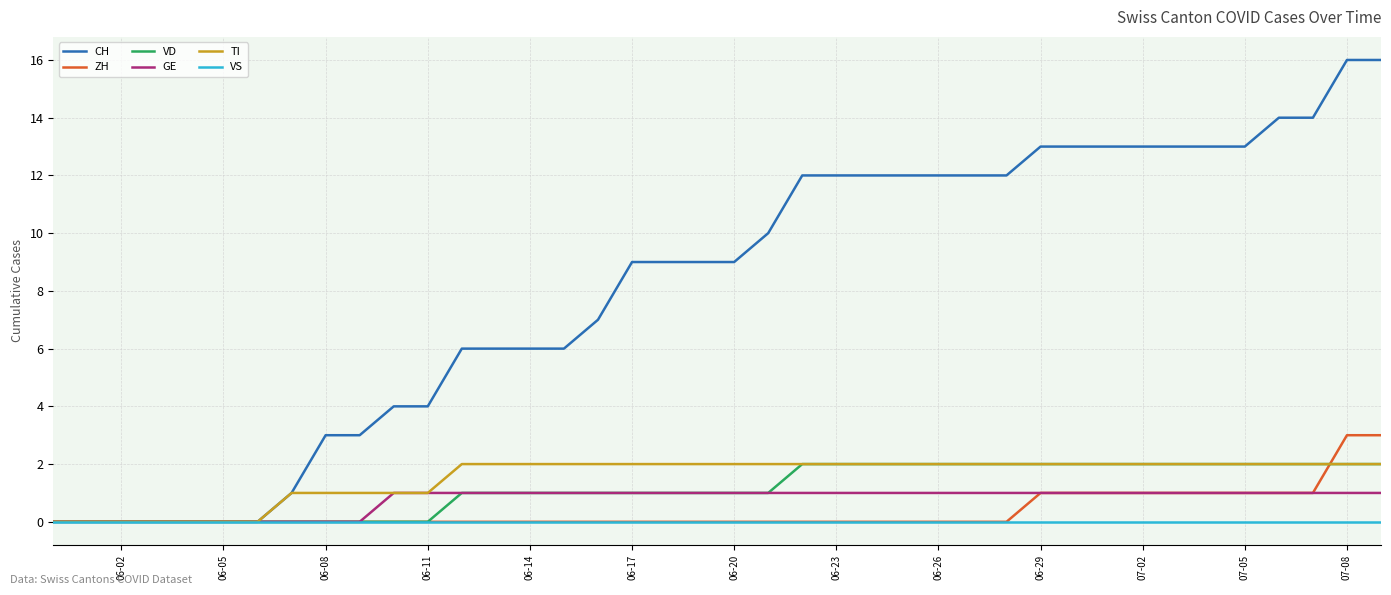

Which series has the widest spread of values?

CH